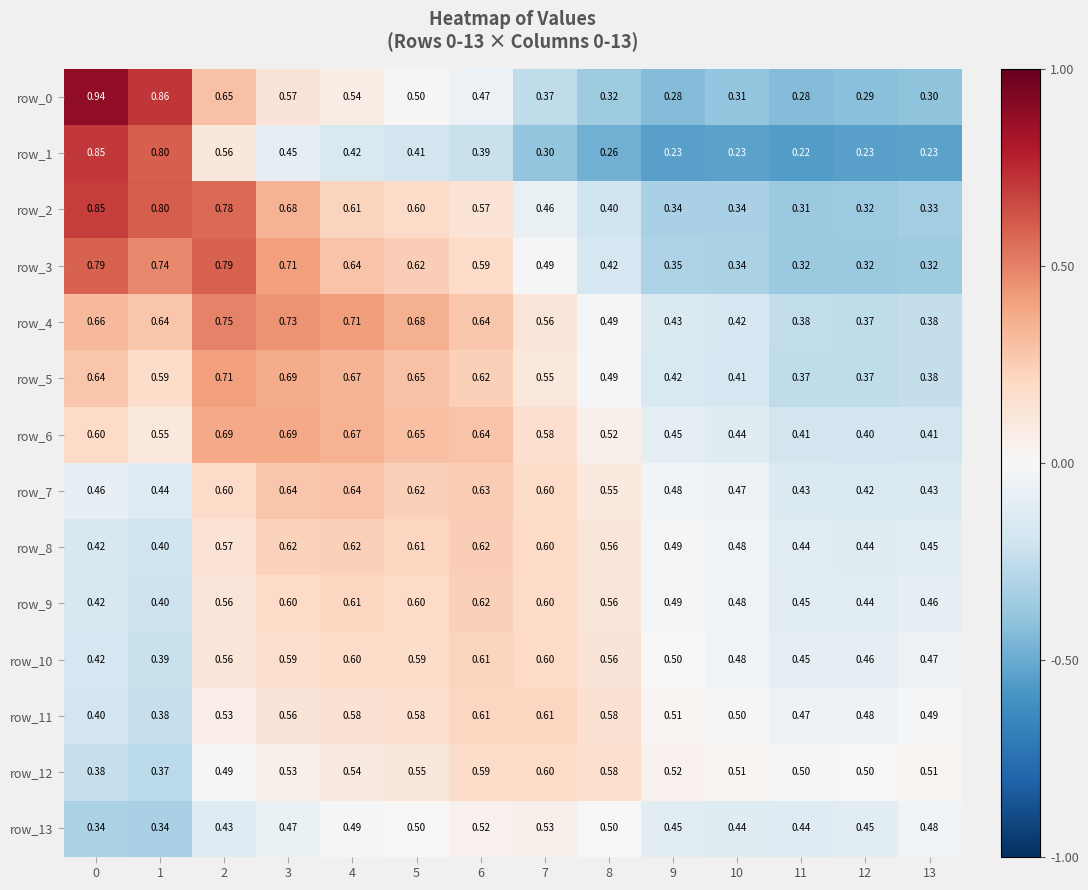

What is the approximate value of row_7 at 12?

0.4